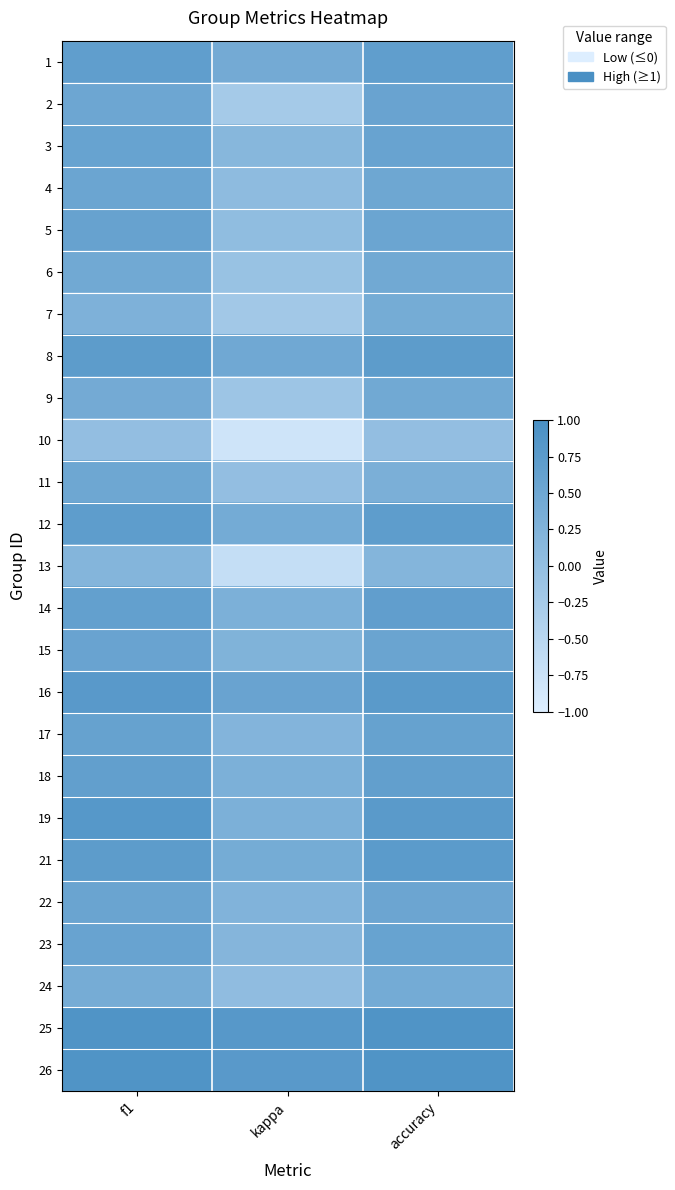

Reading left to right, list all the values displayed in this chart.

1: f1=0.7	kappa=0.4	accuracy=0.7
2: f1=0.5	kappa=-0.2	accuracy=0.6
3: f1=0.6	kappa=0.2	accuracy=0.6
4: f1=0.5	kappa=0.1	accuracy=0.5
5: f1=0.6	kappa=0.0	accuracy=0.5
6: f1=0.5	kappa=-0.1	accuracy=0.5
7: f1=0.3	kappa=-0.2	accuracy=0.4
8: f1=0.7	kappa=0.5	accuracy=0.7
9: f1=0.4	kappa=-0.1	accuracy=0.5
10: f1=0.0	kappa=-0.8	accuracy=0.0
11: f1=0.5	kappa=0.0	accuracy=0.3
12: f1=0.7	kappa=0.4	accuracy=0.7
13: f1=0.2	kappa=-0.7	accuracy=0.2
14: f1=0.7	kappa=0.3	accuracy=0.7
15: f1=0.6	kappa=0.2	accuracy=0.6
16: f1=0.8	kappa=0.6	accuracy=0.8
17: f1=0.6	kappa=0.2	accuracy=0.6
18: f1=0.7	kappa=0.3	accuracy=0.7
19: f1=0.8	kappa=0.3	accuracy=0.8
21: f1=0.7	kappa=0.4	accuracy=0.8
22: f1=0.6	kappa=0.2	accuracy=0.5
23: f1=0.6	kappa=0.2	accuracy=0.6
24: f1=0.4	kappa=0.0	accuracy=0.4
25: f1=0.9	kappa=0.8	accuracy=0.9
26: f1=0.9	kappa=0.8	accuracy=0.9